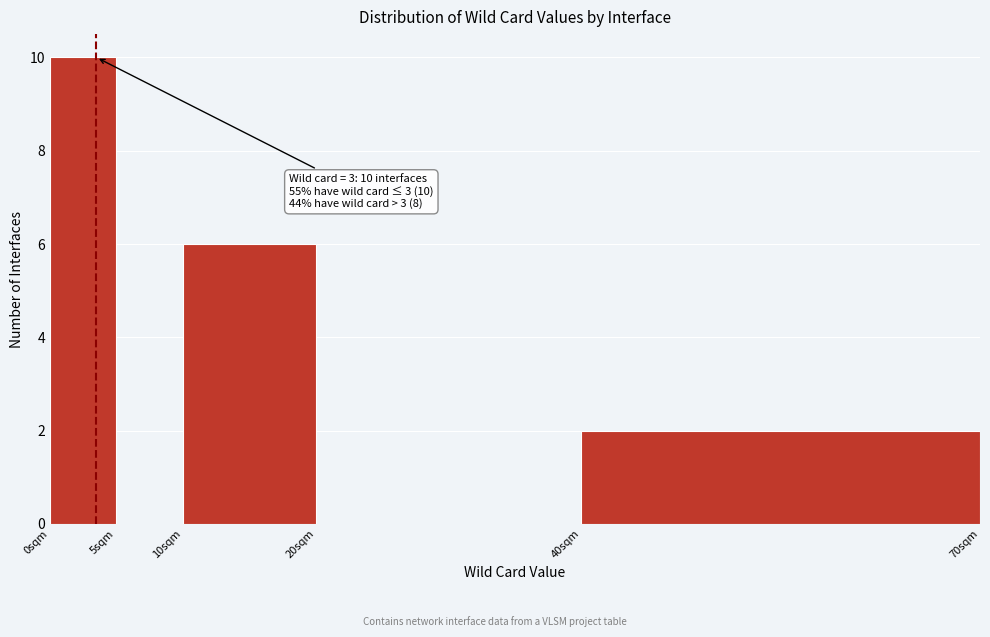

Over which range of the x-axis is the bar tallest?

0 to 5